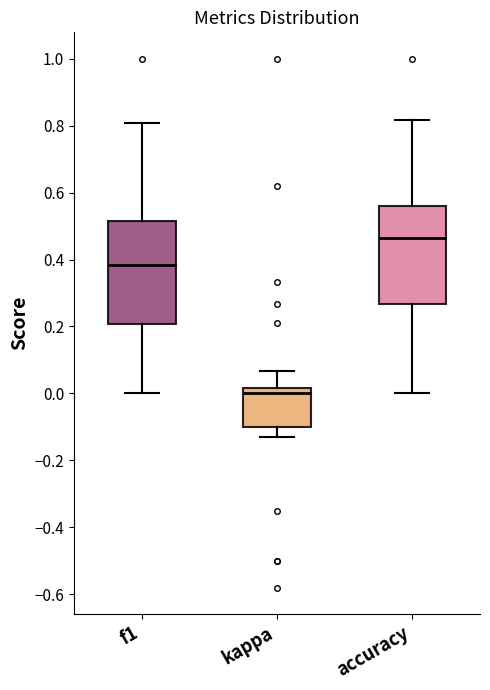

Reading left to right, transcribe this box plot: for each box, give where its median line is, the range the box spans, and where its two whiskers end, as read against the y-axis. The values are not printed on the chart, so give them approximately, as read against the axis.

f1: median 0.38, box 0.20 to 0.52, whiskers 0.00 to 0.80
kappa: median 0.00, box -0.10 to 0.02, whiskers -0.14 to 0.06
accuracy: median 0.46, box 0.26 to 0.56, whiskers 0.00 to 0.82